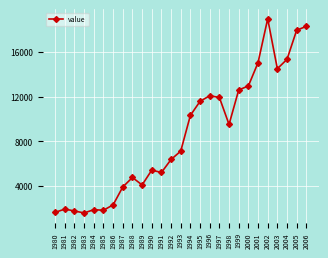

Between 2003 and 1982, which is larger?

2003